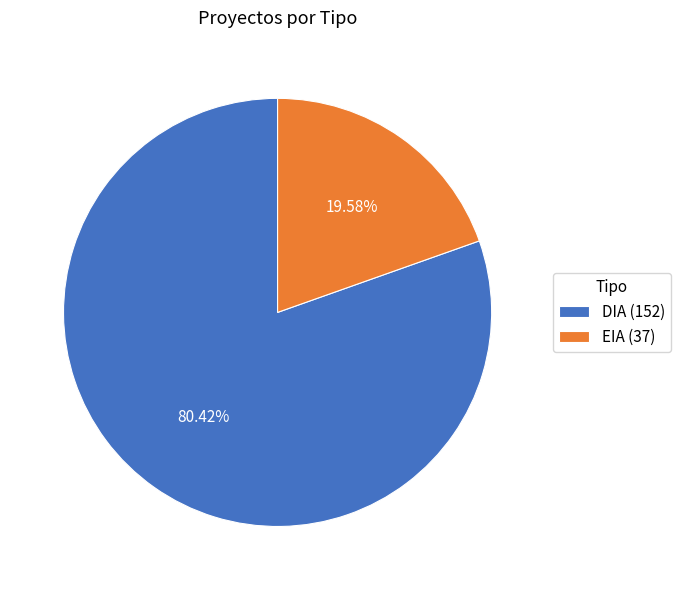

What percentage is the DIA slice, to the nearest percent?

80%